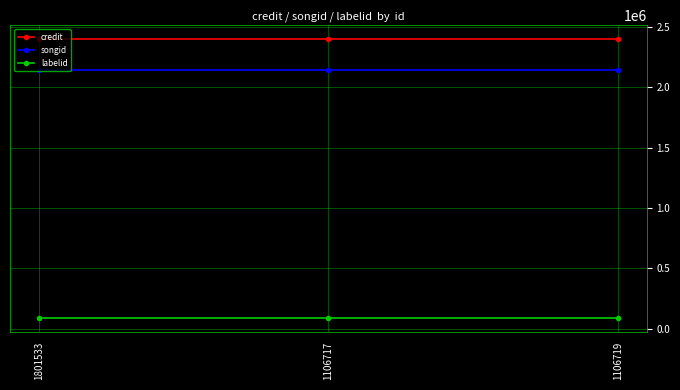

What are all the series names shown in the legend?

credit, songid, labelid